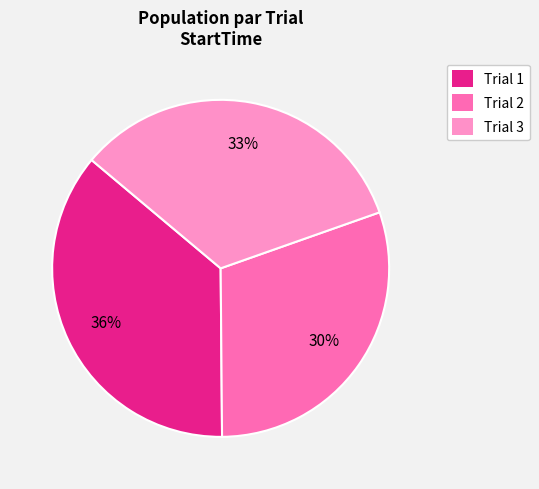

To the nearest percent, what is the combined percentage of Trial 2 and Trial 3?

64%